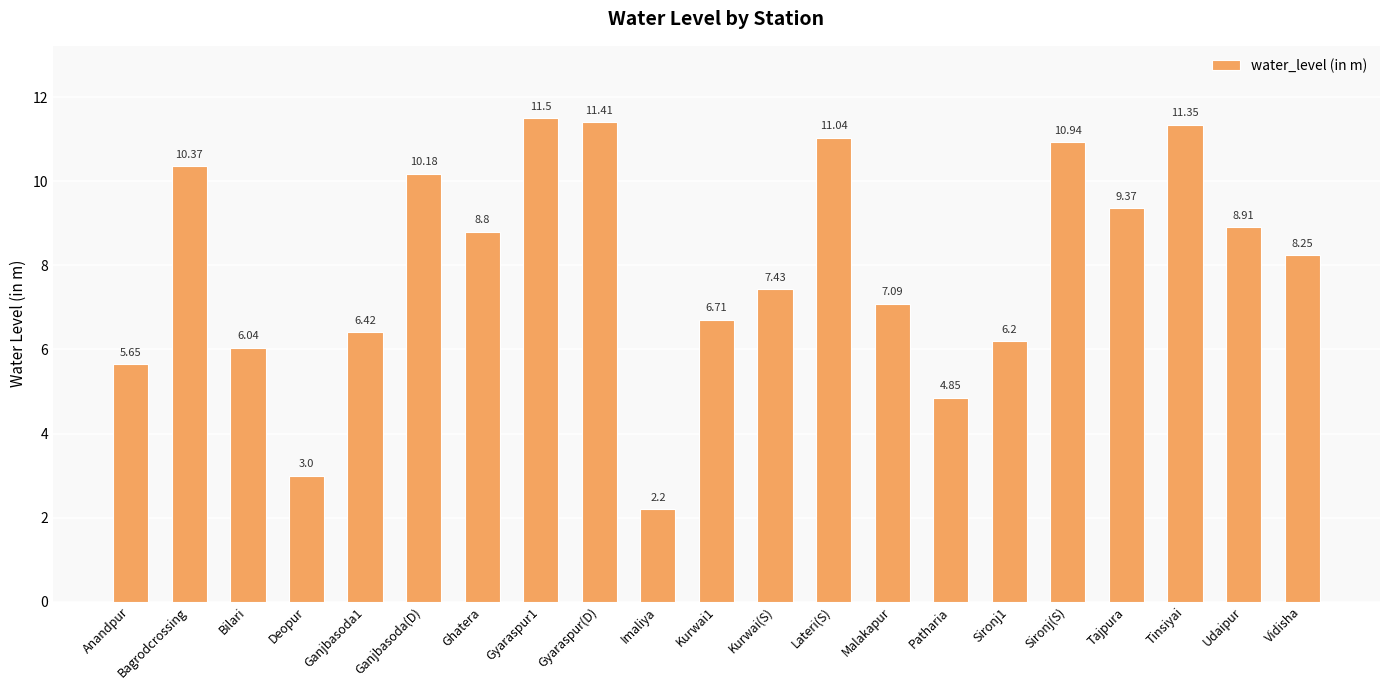

What is the average value?

8.0